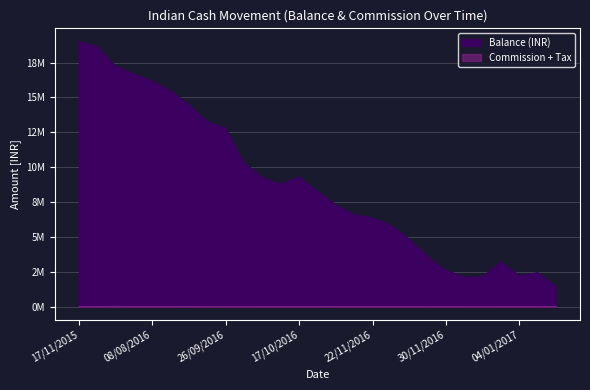

At which label does Balance (INR) first exceed 8291404?

17/11/2015